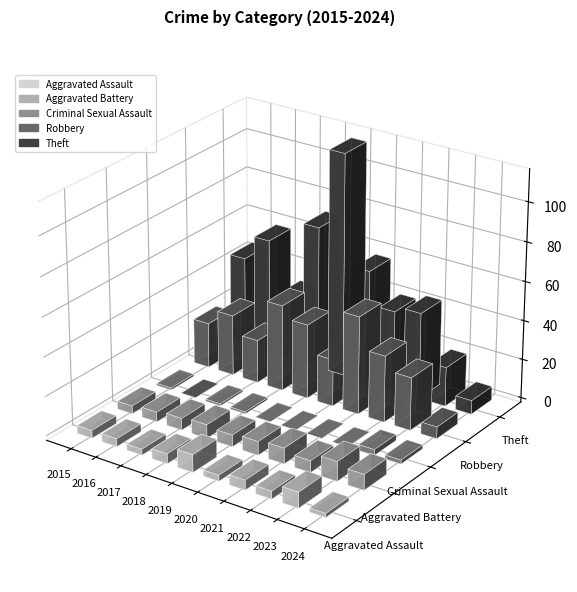

Reading left to right, extract all data points from this chart.

Aggravated Assault: 4	4	3	5	9	3	5	4	8	2
Aggravated Battery: 4	5	6	7	6	7	8	6	10	8
Criminal Sexual Assault: 1	0	1	1	0	0	0	0	3	2
Robbery: 23	31	22	44	38	24	50	34	27	6
Theft: 46	59	33	73	114	58	41	44	20	7